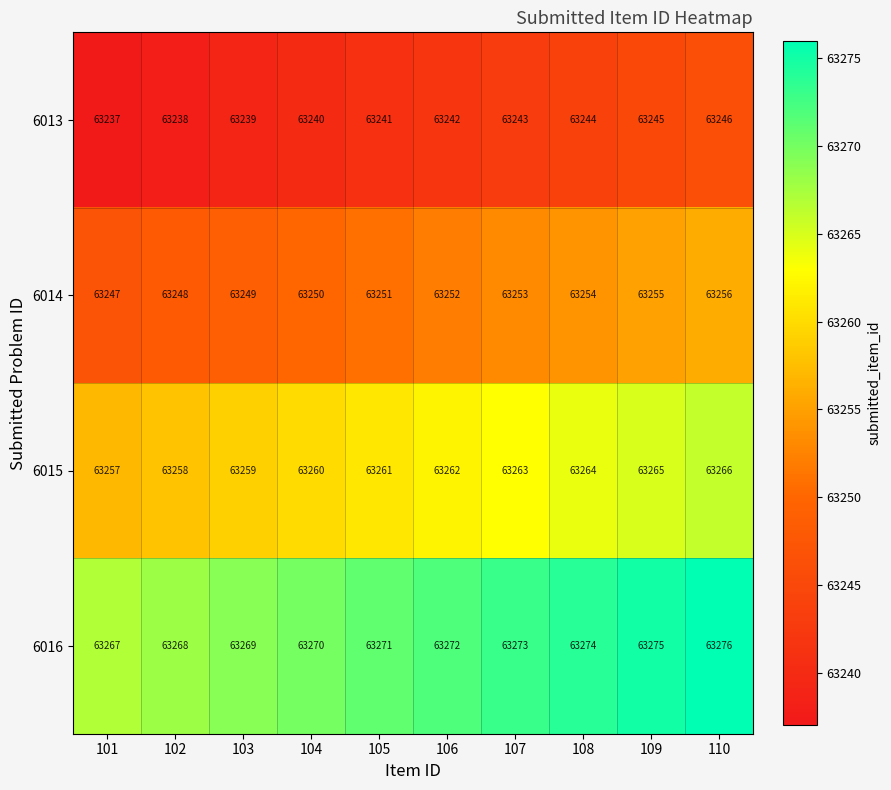

At which label is 6013 closest to 63241?

105